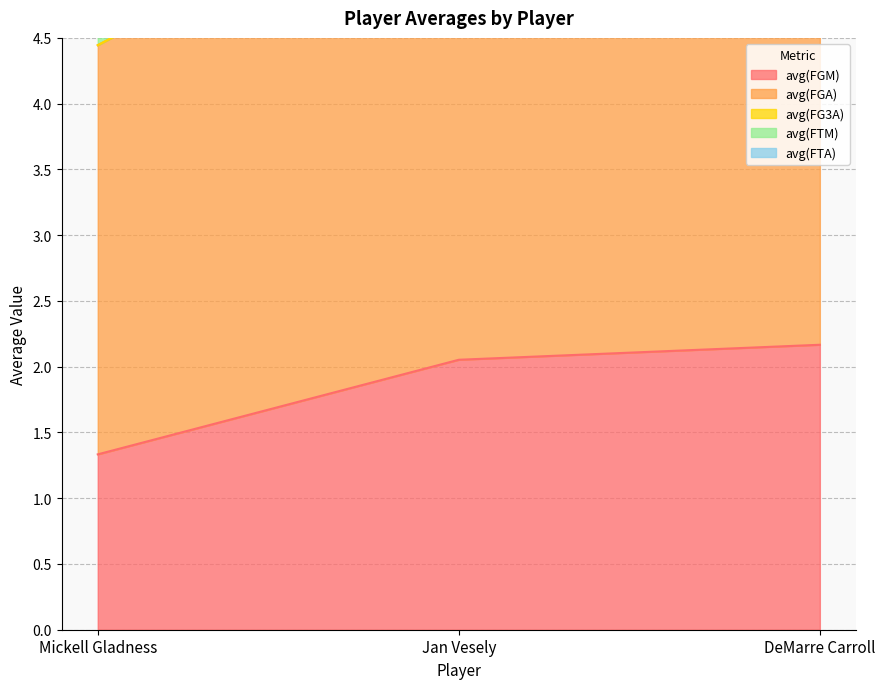

Reading left to right, extract all data points from this chart.

avg(FGM): 1.3	2.1	2.2
avg(FGA): 3.1	3.8	2.7
avg(FG3A): 0.0	0.0	0.3
avg(FTM): 0.3	0.6	0.8
avg(FTA): 0.7	1.1	0.8